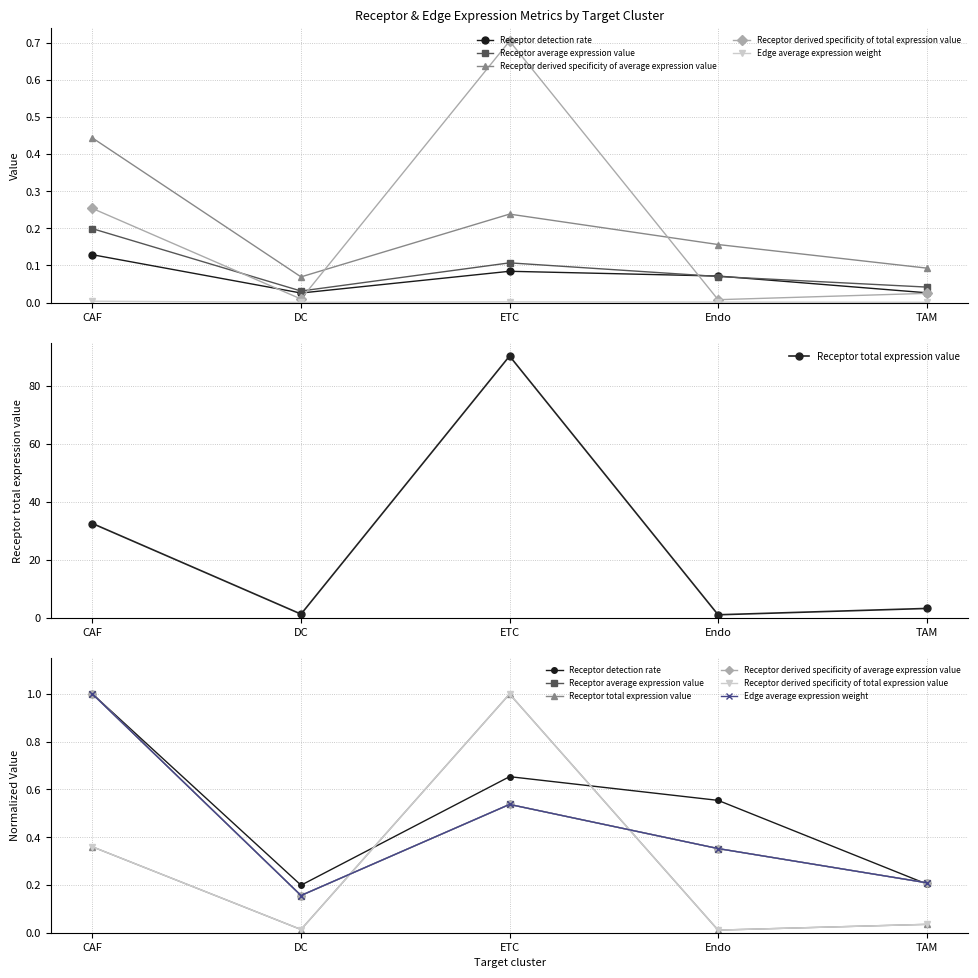

How many series are shown in this chart?

6